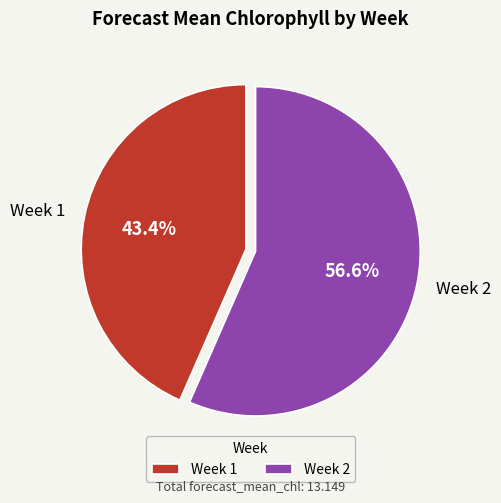

Which category has the biggest portion of the pie?

Week 2